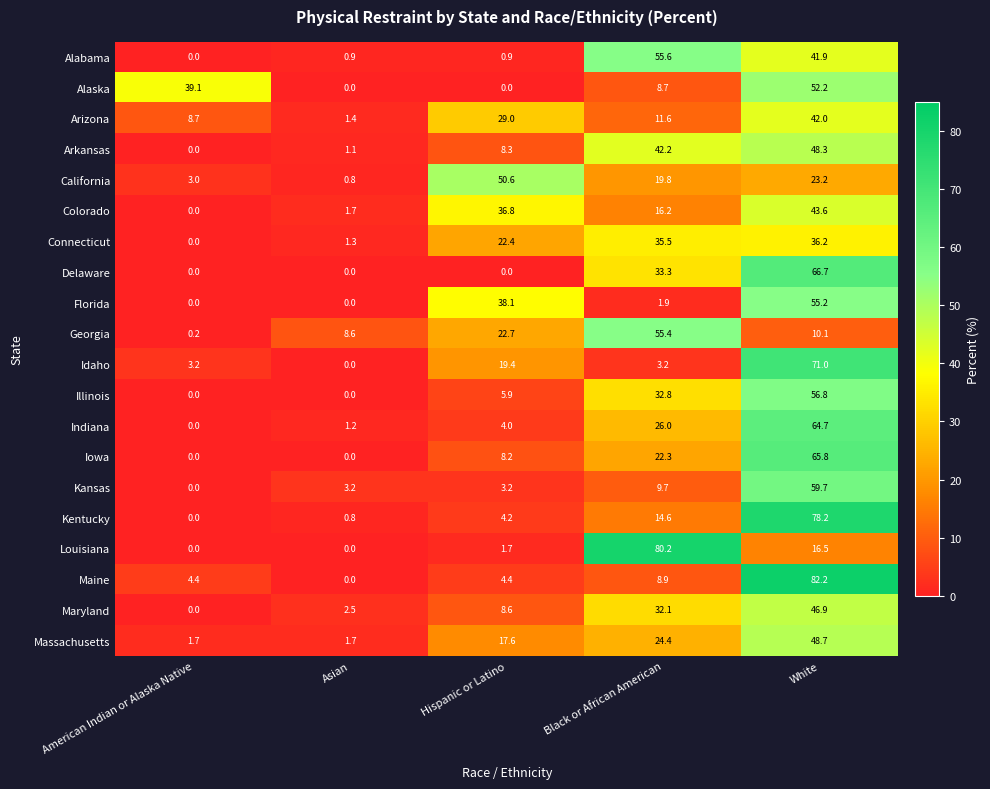

Where does the Kansas series first go above 3?

Asian